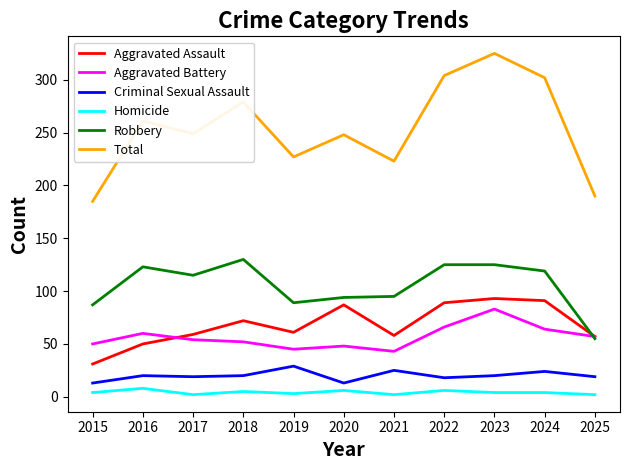

The Aggravated Battery series shows 83 at 2023. True or false?

True